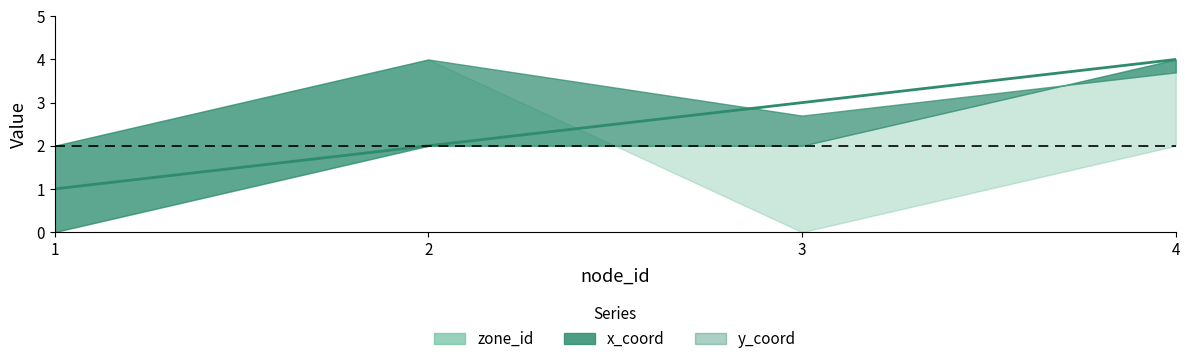

What is the sum of the values at 2 and 4?

6